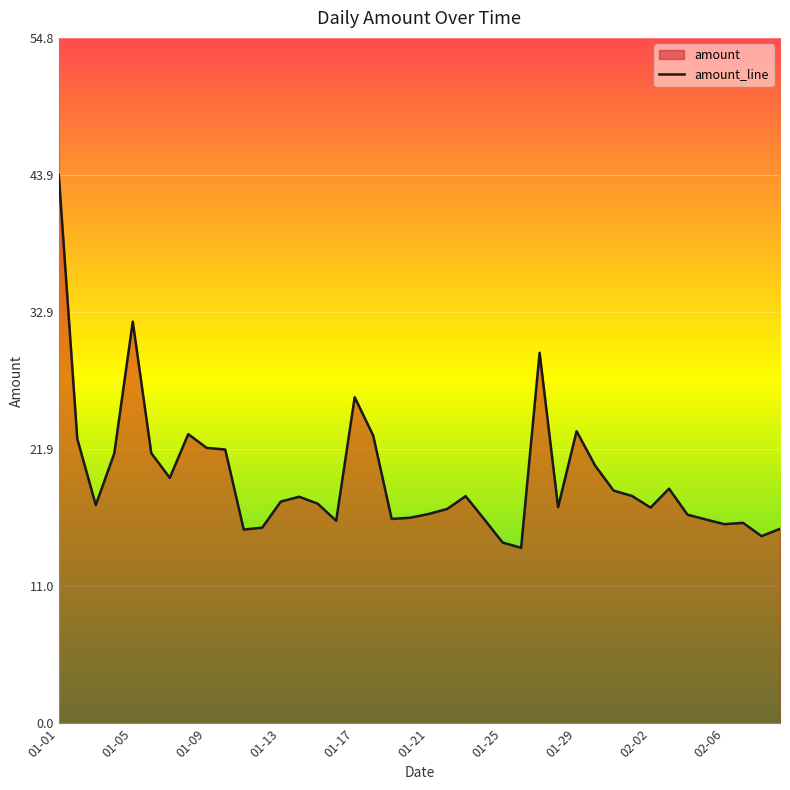

How many distinct data groups are displayed?

1